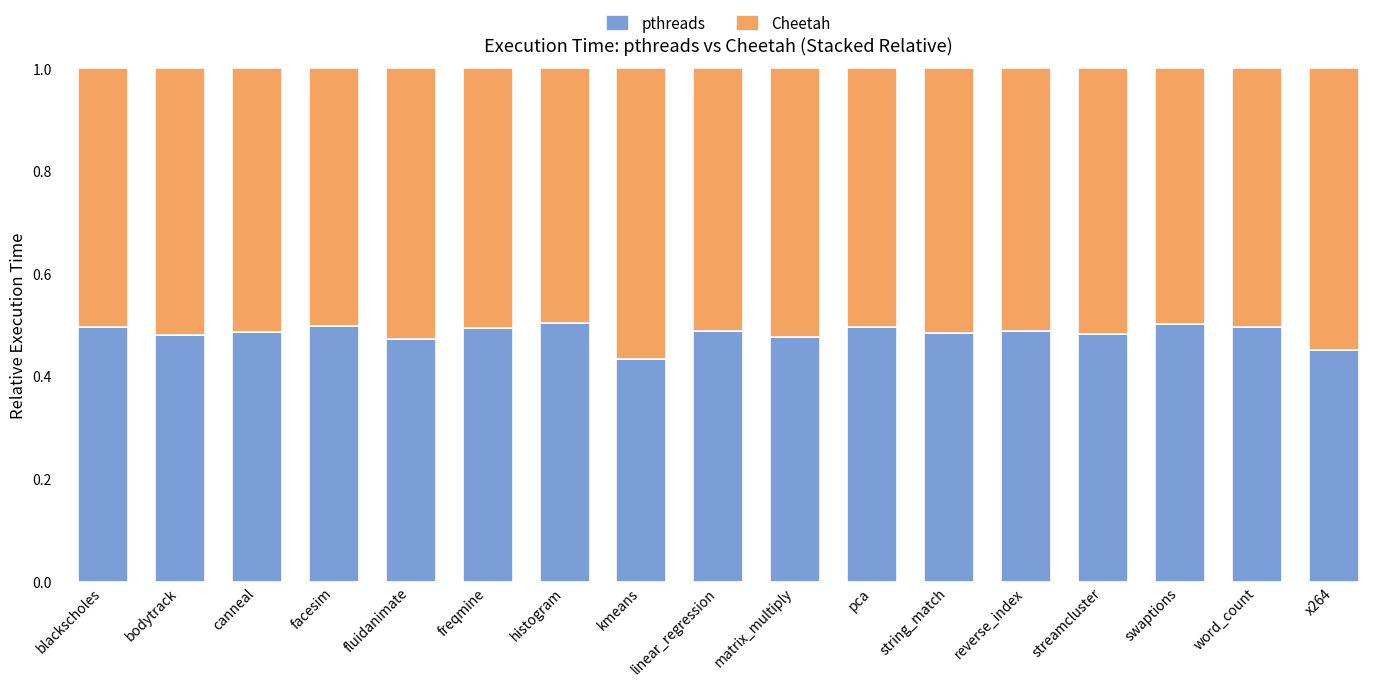

At which label is pthreads closest to 0?

kmeans